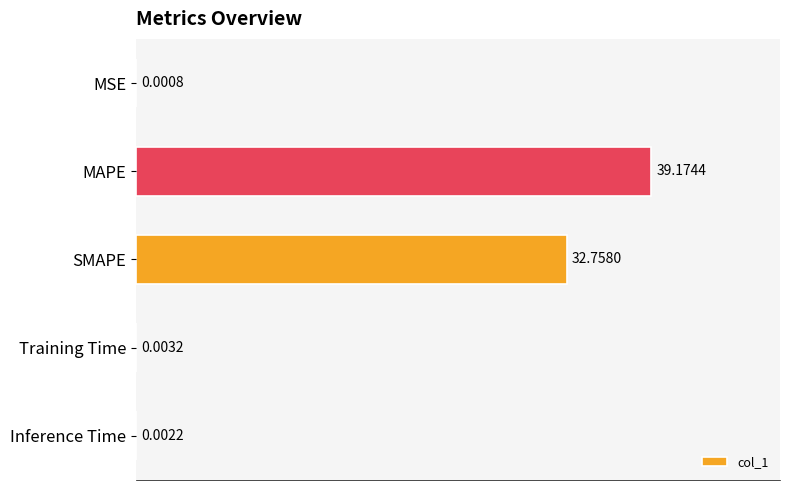

Which category has the highest value across all series?

MAPE